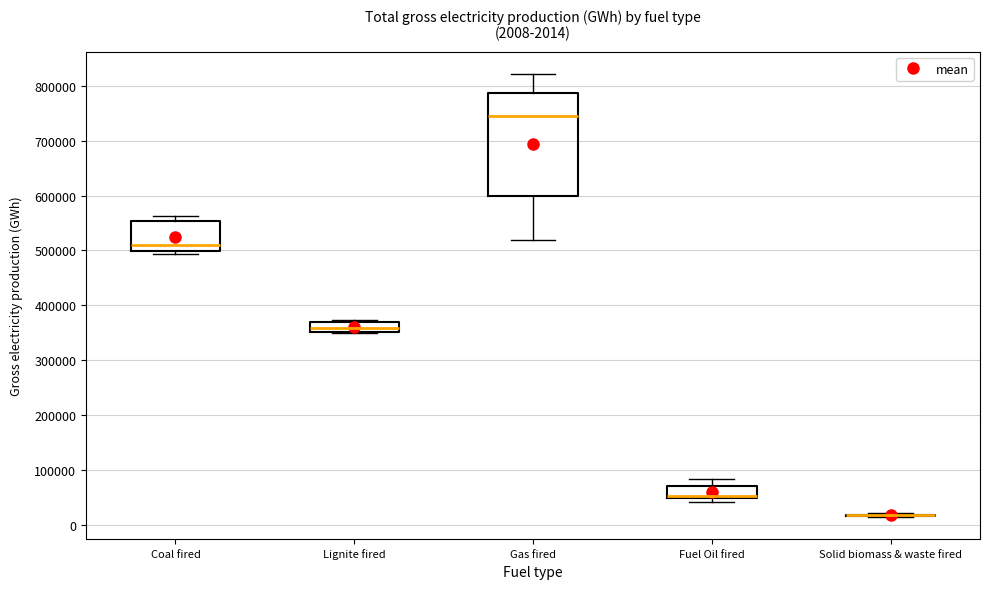

Comparing the boxes themselves (not the whiskers), which one is the tallest?

Gas fired